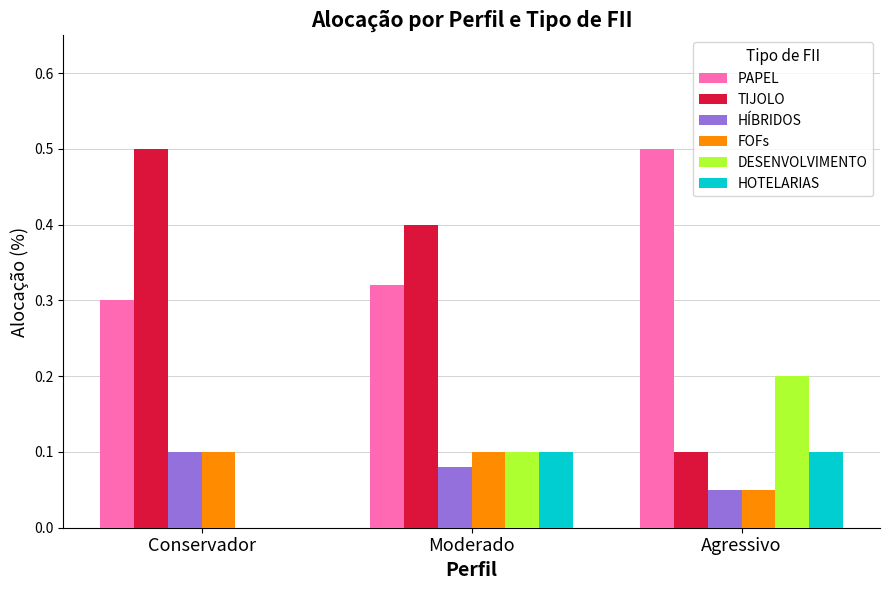

True or false: HÍBRIDOS has a value of 0.0 at Conservador.

False